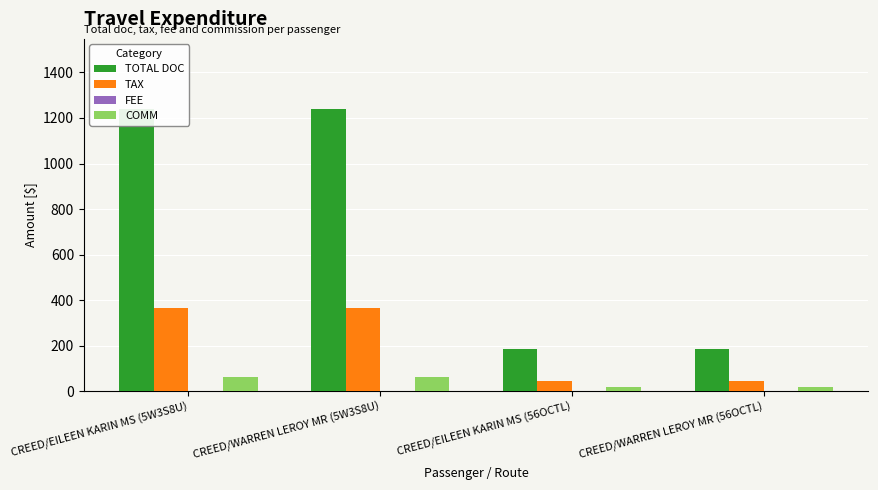

The value of TAX at CREED/WARREN LEROY MR (56OCTL) is 26.1. True or false?

False